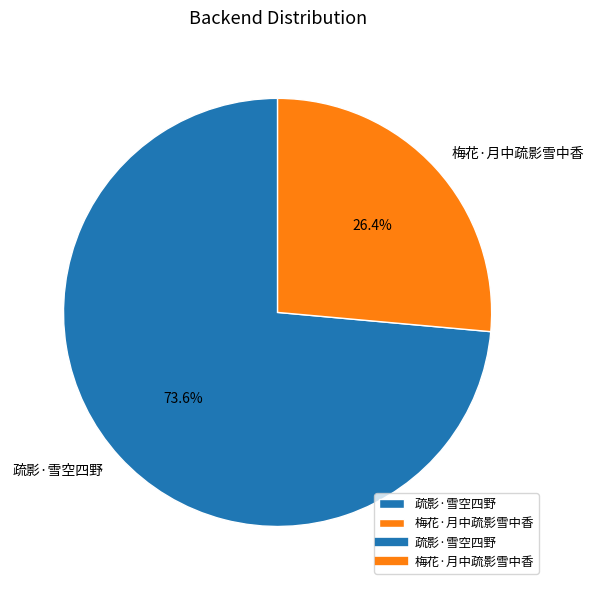

What percentage is the 梅花·月中疏影雪中香 slice, to the nearest percent?

26%